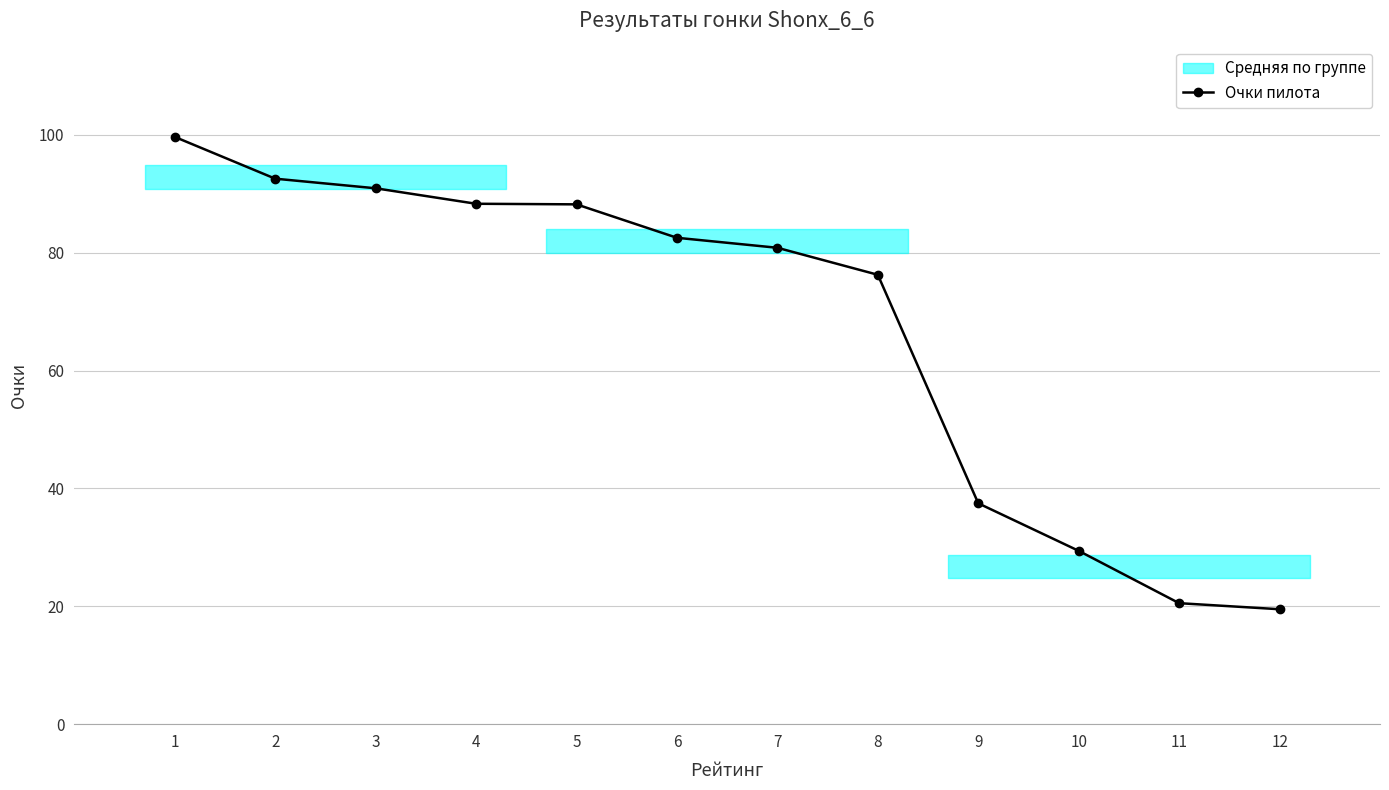

Is this an area chart (filled region under the line)?

No